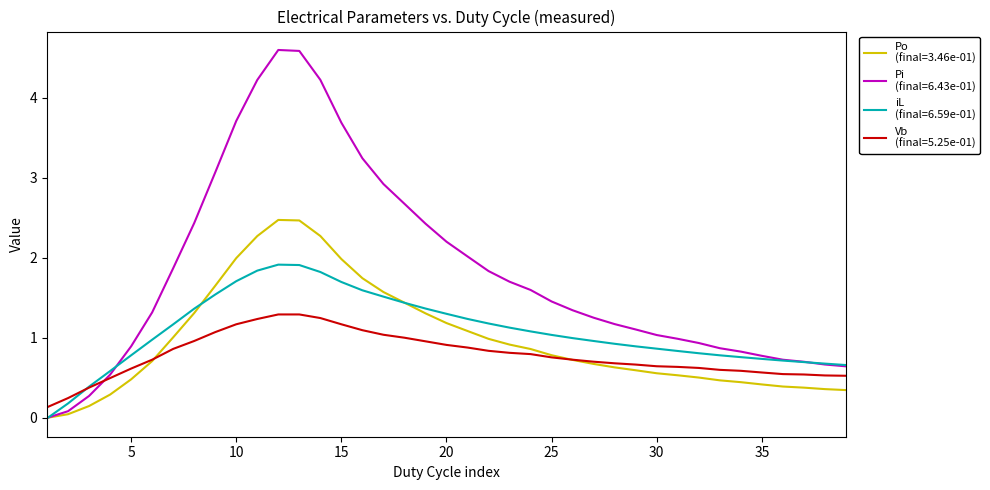

What is the greatest value displayed?

4.6